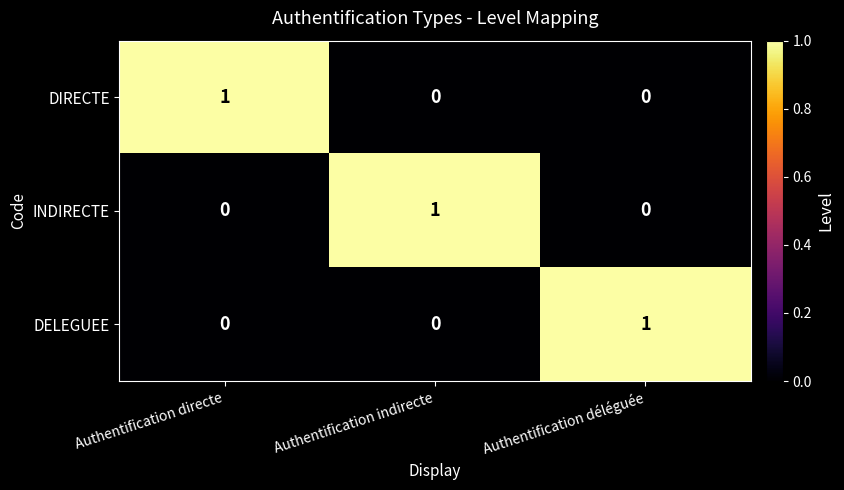

At how many categories does at least one series exceed 0?

3